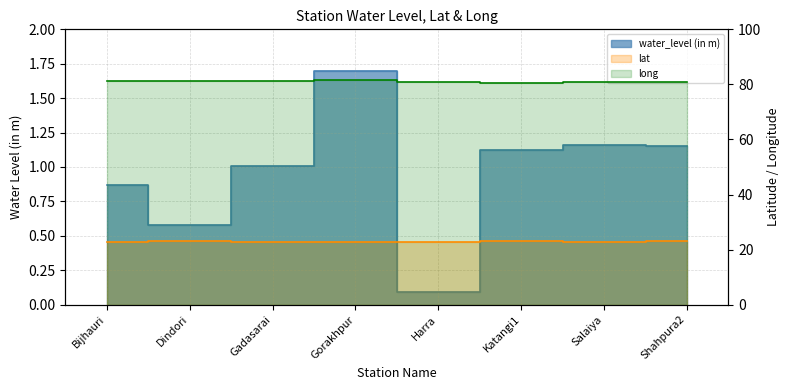

What is the label of the 7th point from the left?

Salaiya